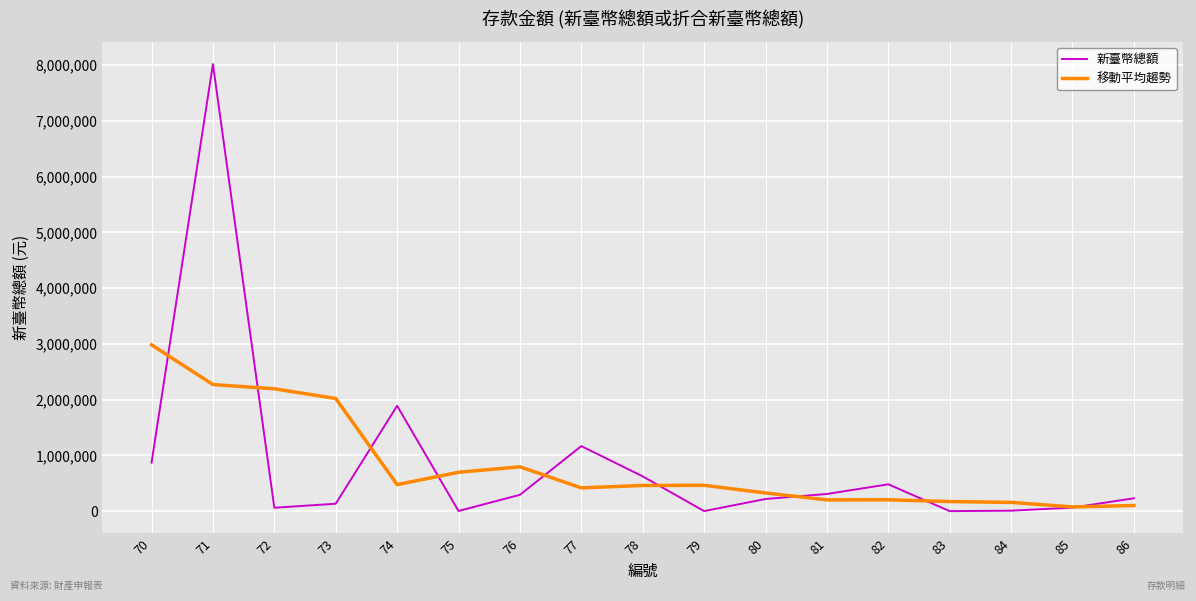

List the series in order of their peak value, highest first.

新臺幣總額, 移動平均趨勢